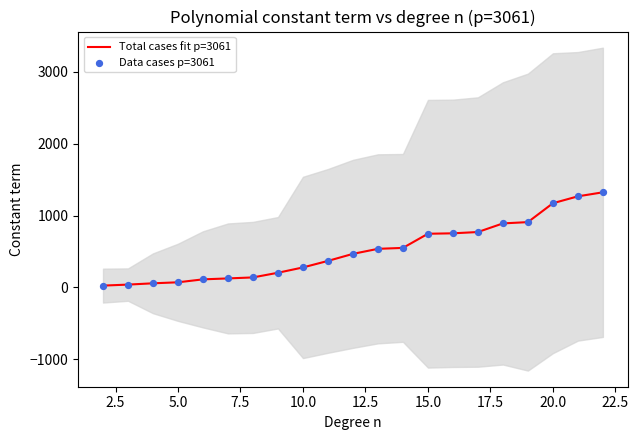

At how many categories does at least one series exceed 1305?

1